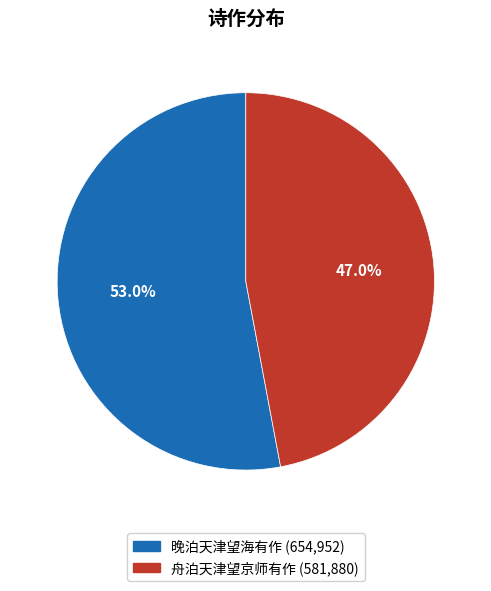

To the nearest percent, what is the combined percentage of 晚泊天津望海有作 and 舟泊天津望京师有作?

100%